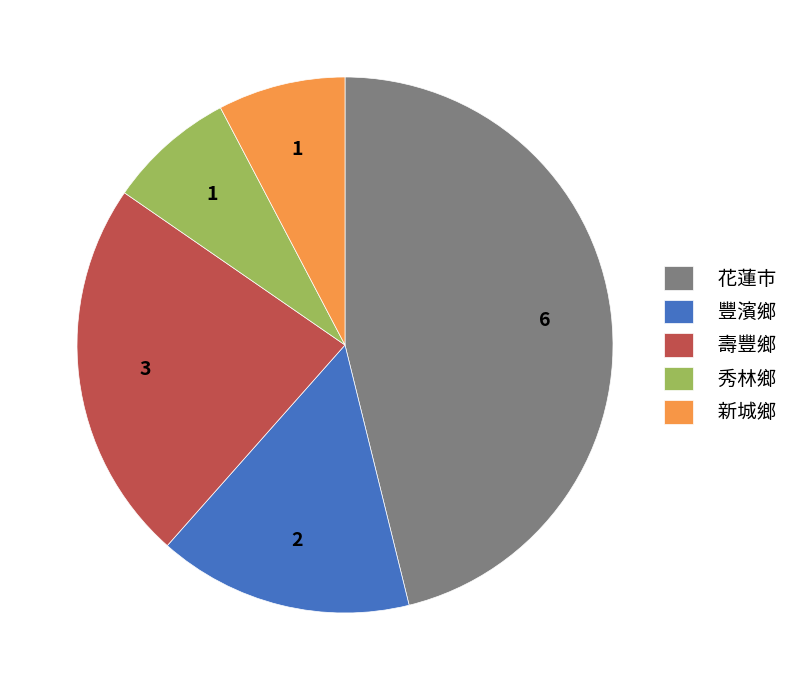

Which has a higher value, 豐濱鄉 or 壽豐鄉?

壽豐鄉